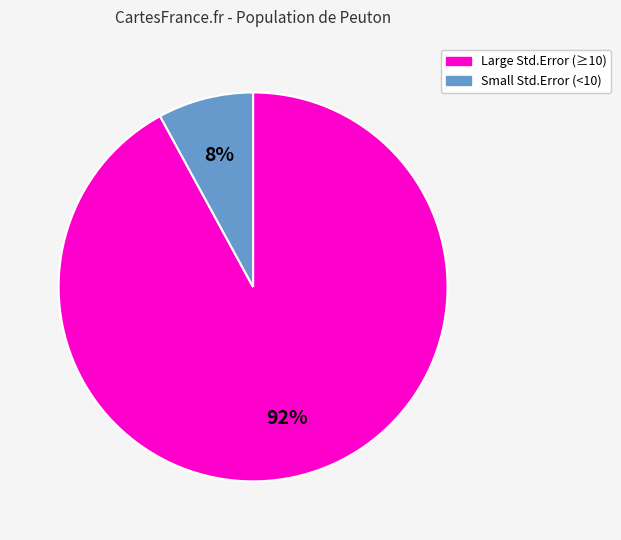

Does any single category account for the majority?

Yes